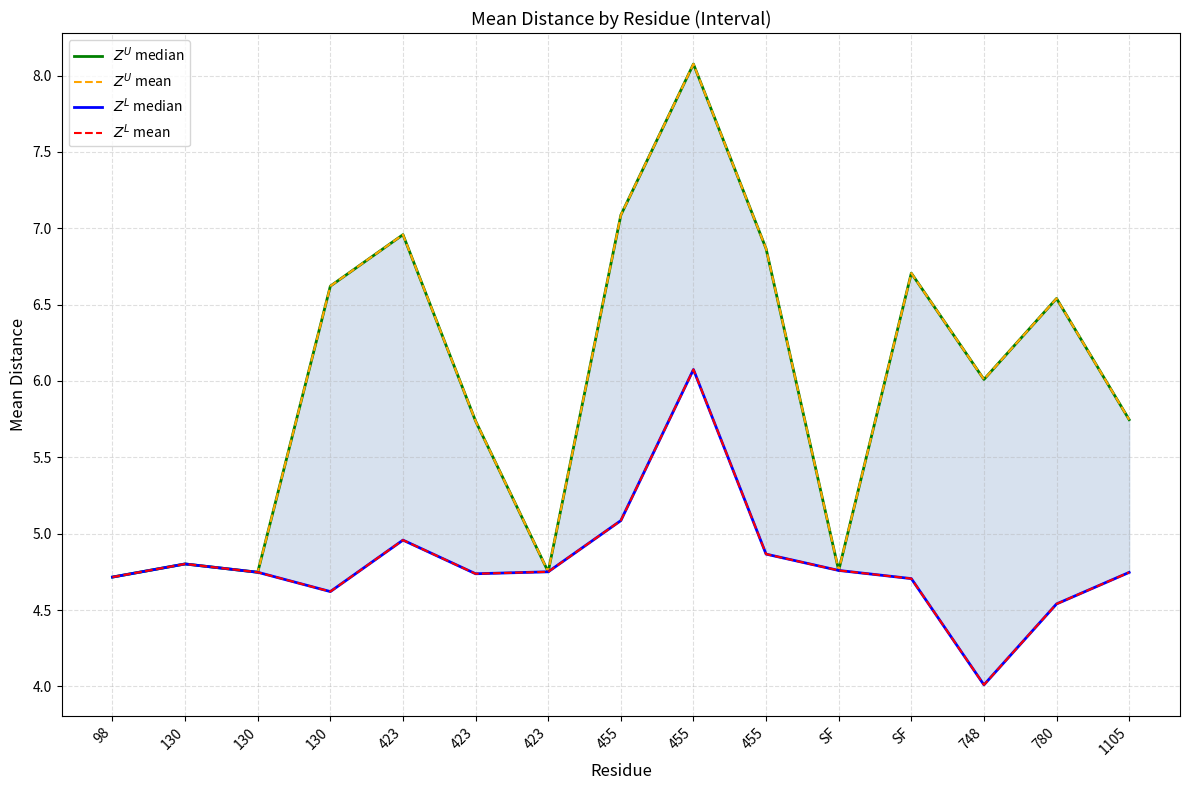

True or false: $Z^U$ median and $Z^L$ median intersect in this chart.

False